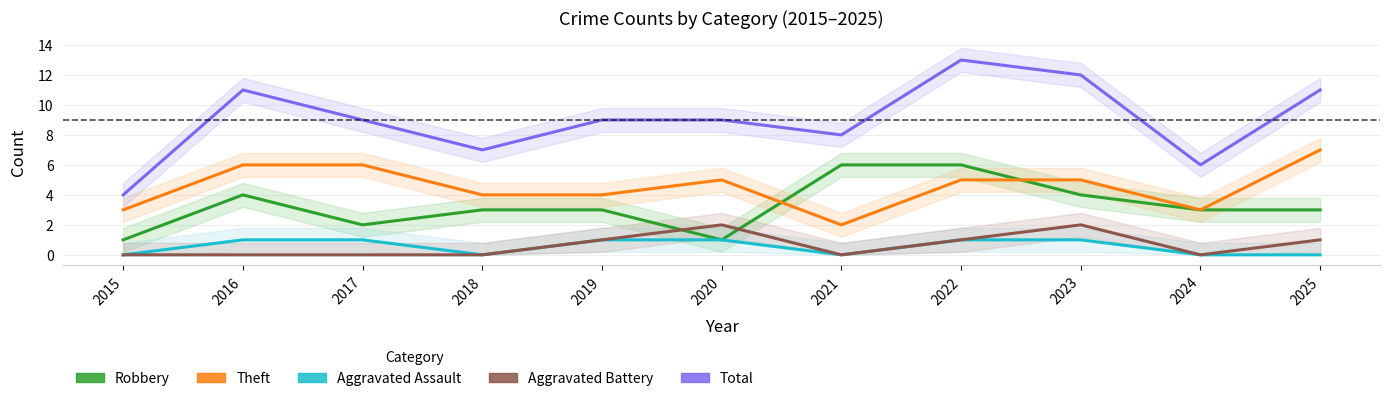

List the labels in order of Aggravated Battery value, smallest first.

2015, 2016, 2017, 2018, 2021, 2024, 2019, 2022, 2025, 2020, 2023